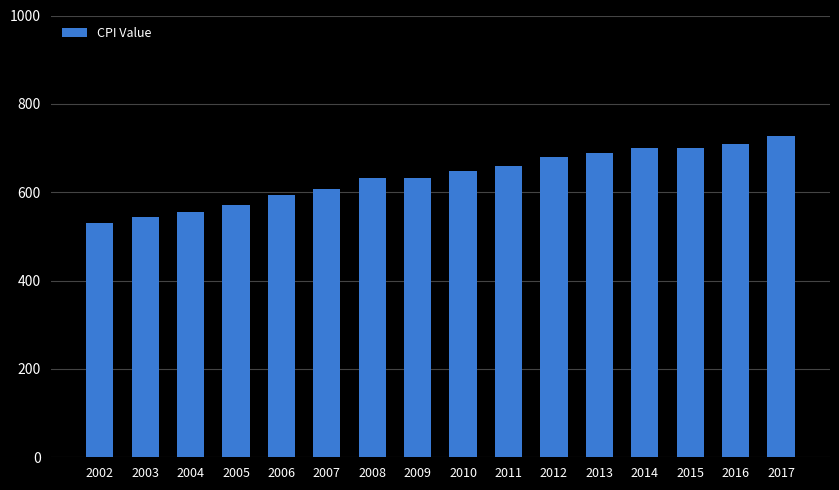

What is the value of the 14th bar from the left?

700.1